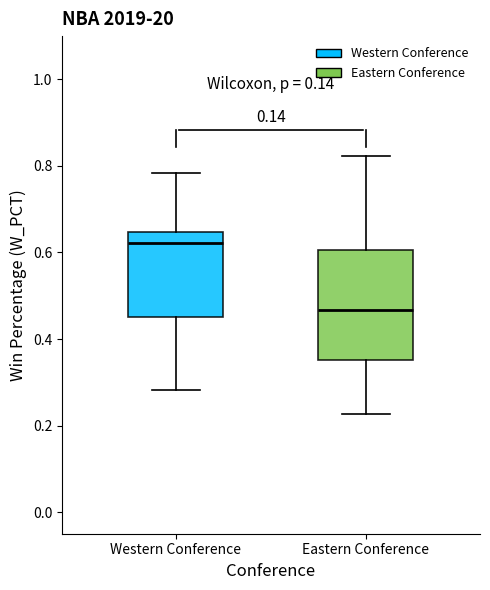

Reading left to right, read every box against the y-axis: the position of its median line, the range the box covers, and the ends of its whiskers. The values are not printed on the chart, so give them approximately, as read against the axis.

Western Conference: median 0.62, box 0.46 to 0.64, whiskers 0.28 to 0.78
Eastern Conference: median 0.46, box 0.36 to 0.60, whiskers 0.22 to 0.82